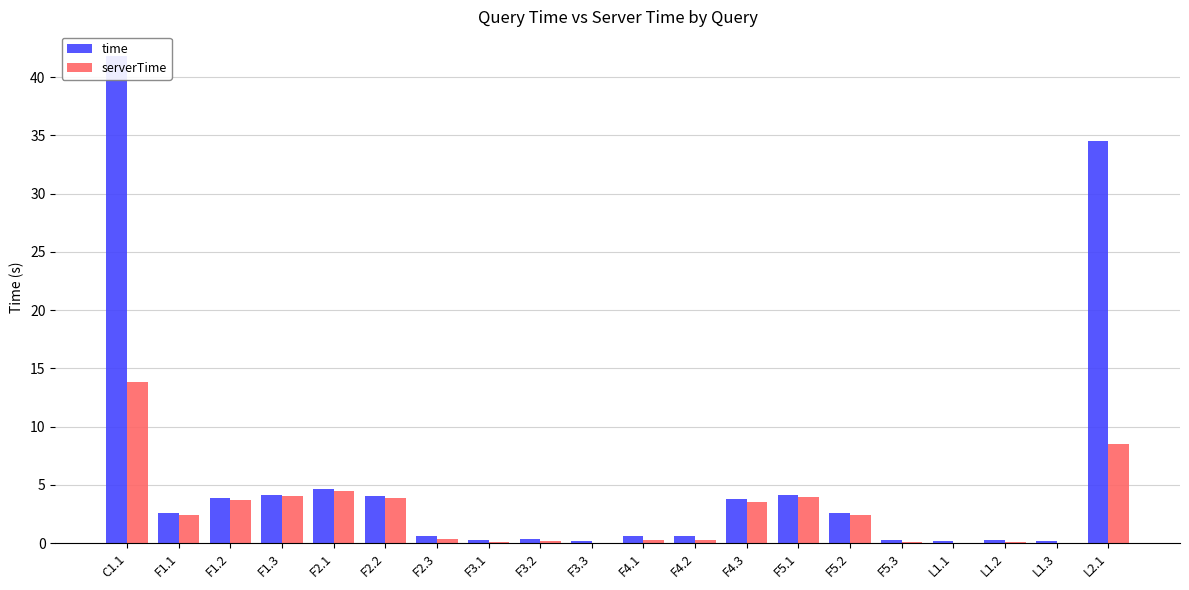

How many data points in serverTime are above 2?

10